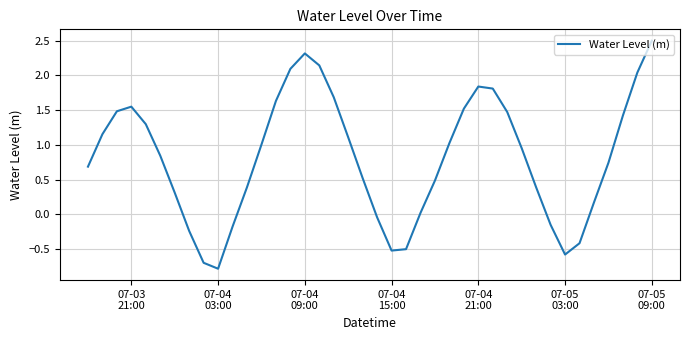

Count the number of values greater than 0.

30